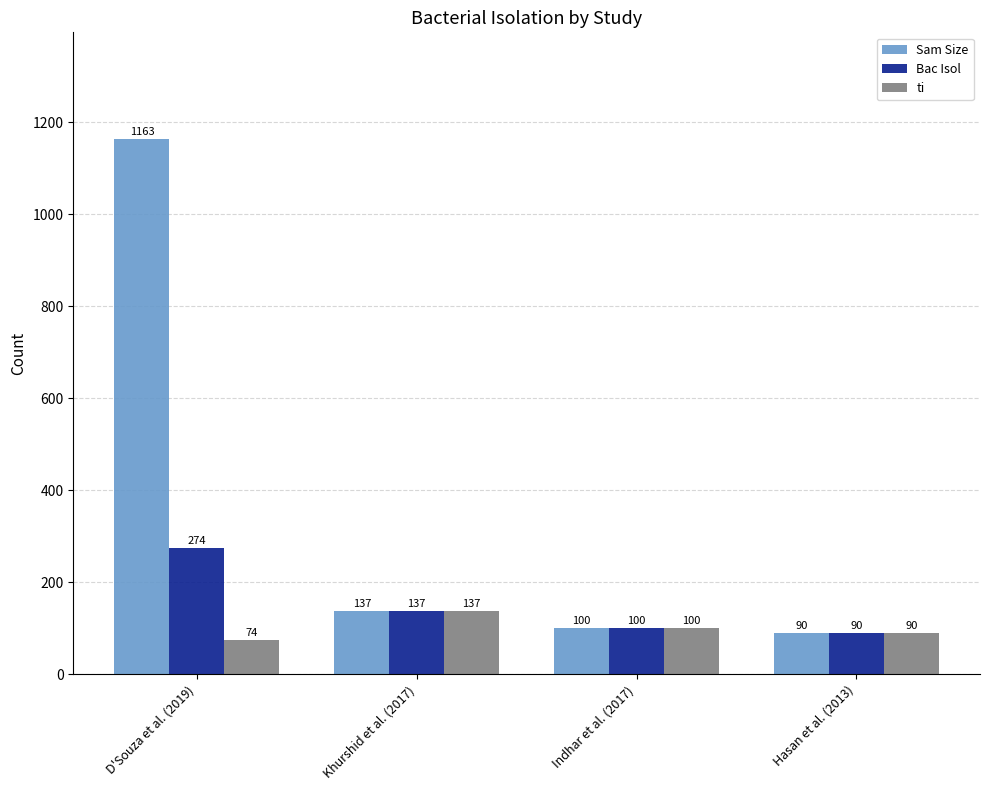

At which category is the sum across all series the highest?

D'Souza et al. (2019)